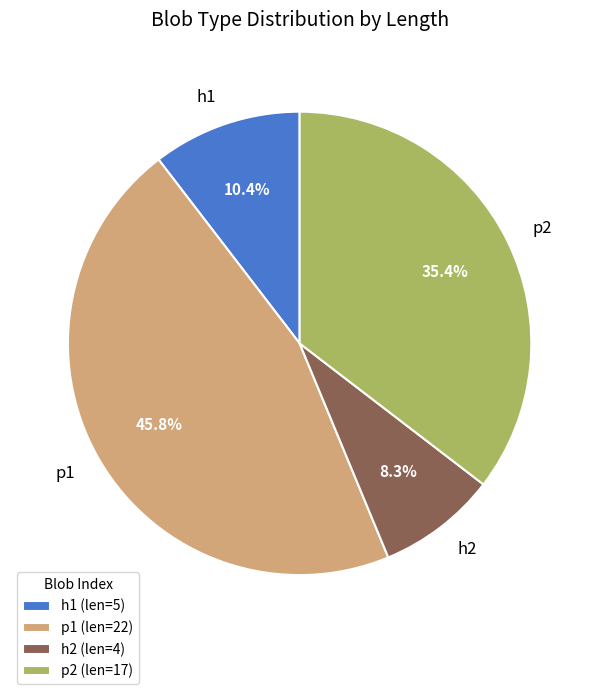

Which has a higher value, p1 or h1?

p1